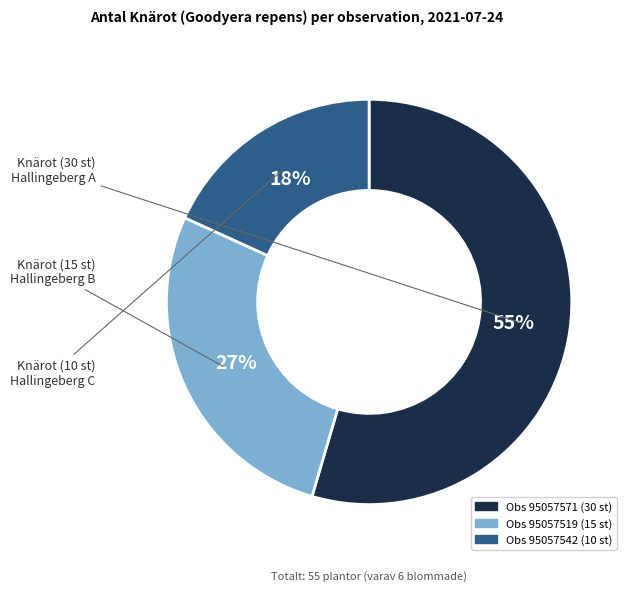

To the nearest percent, what is the average slice percentage?

33%